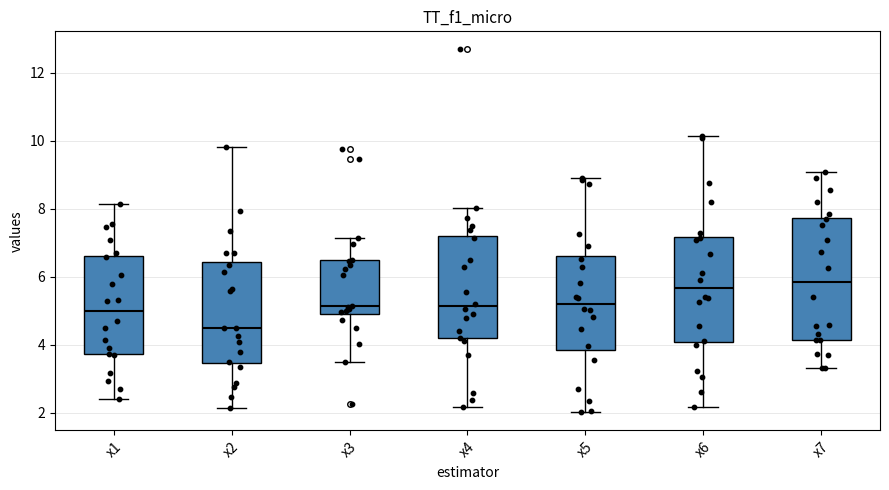

Where is the lower edge of the box for x7 on the y-axis? The values are not printed on the chart, so give them approximately, as read against the axis.

4.2